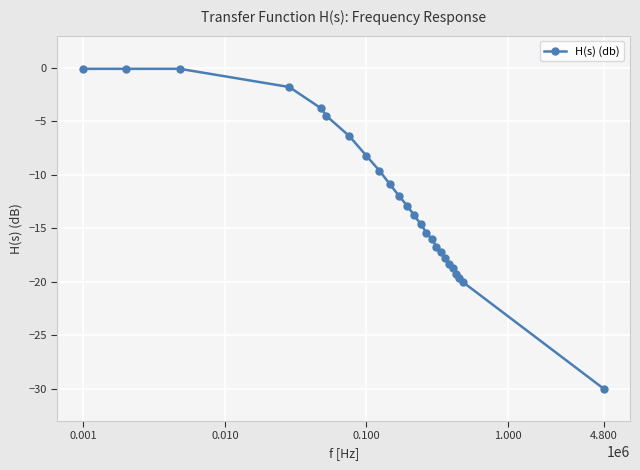

How many lines are shown in the chart?

1